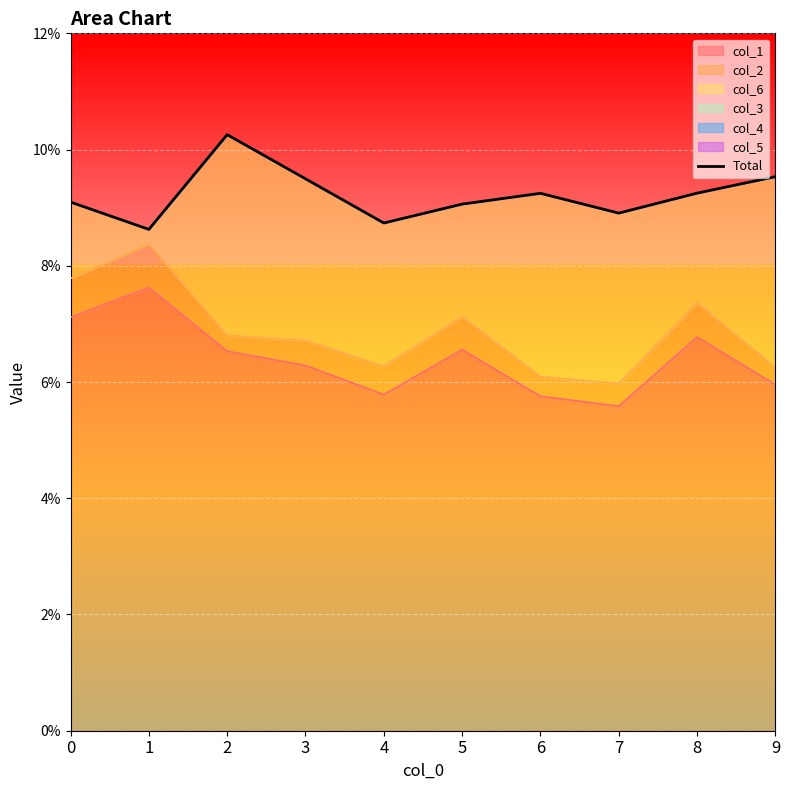

What is the value of the 9th point from the left?

0.1